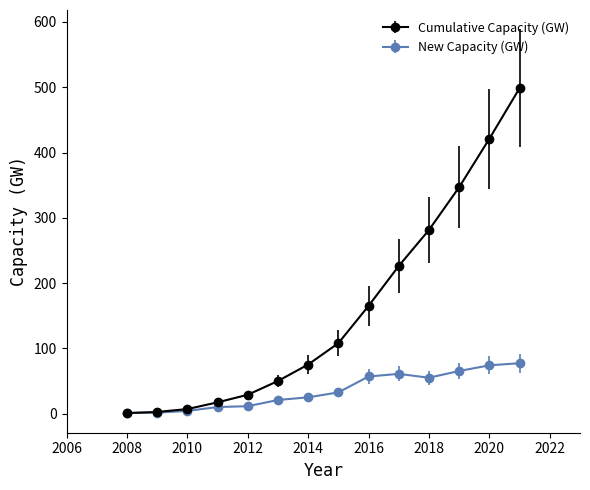

Which series has the largest range (max minus min)?

Cumulative Capacity (GW)